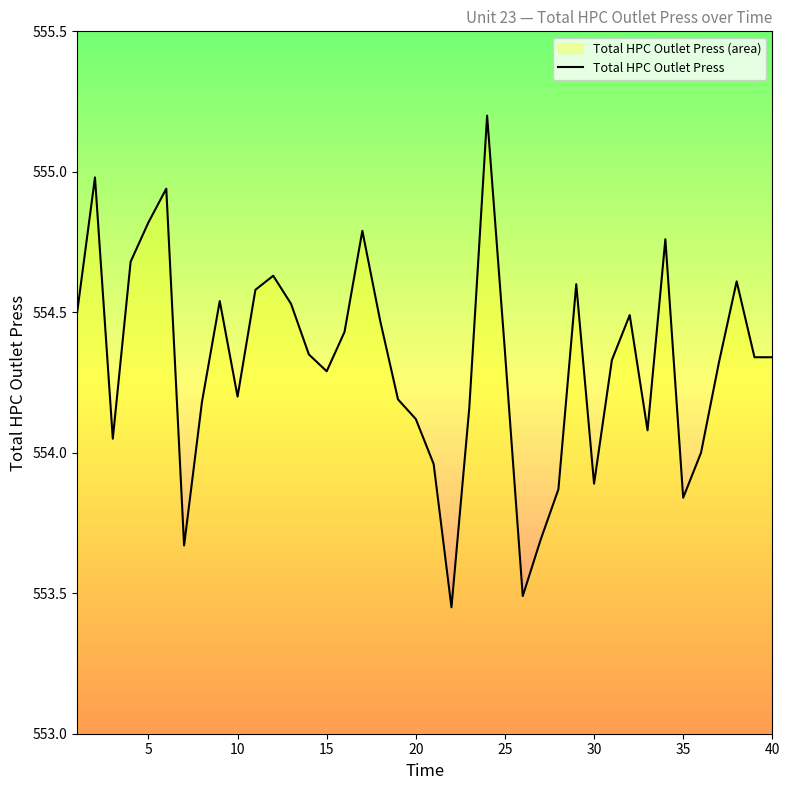

What is the greatest value displayed?

555.2